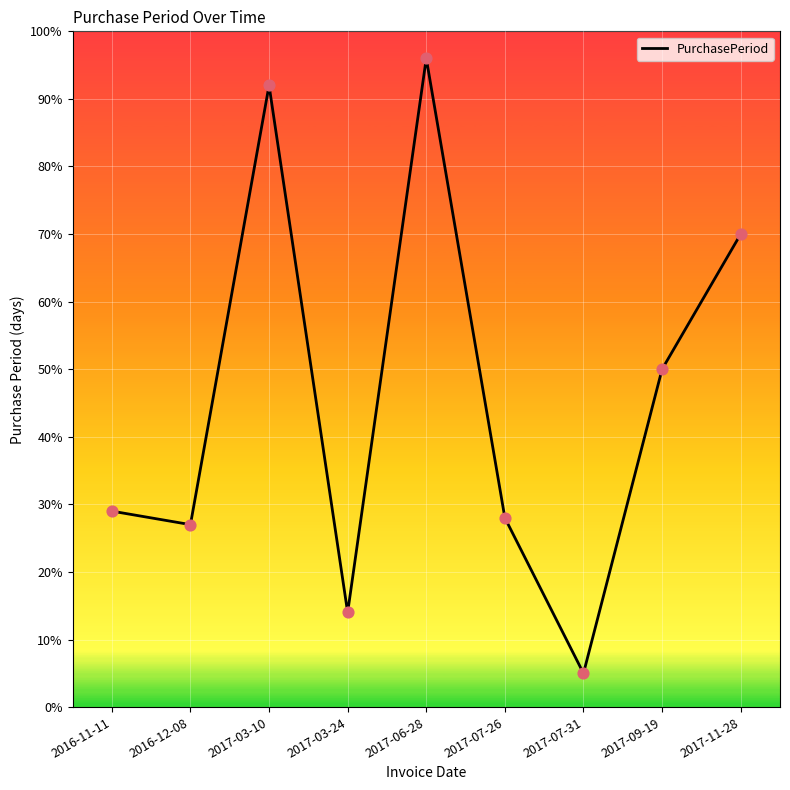

Between 2017-03-24 and 2016-11-11, which is larger?

2016-11-11